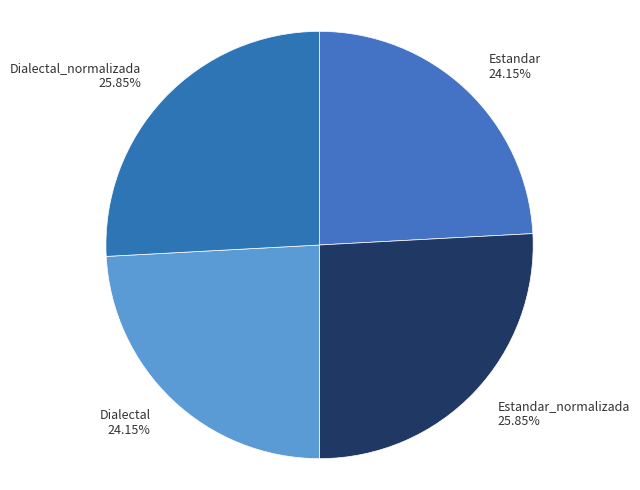

What is the ratio of the value at Dialectal 24.15% to the value at Estandar_normalizada 25.85%?

0.9